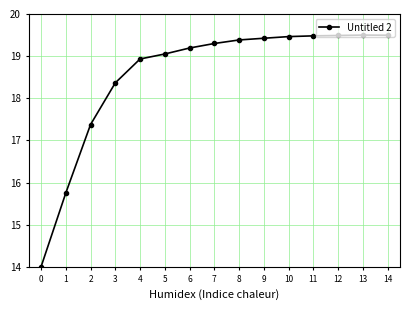

What is the ratio of the value at 1 to the value at 8?

0.8